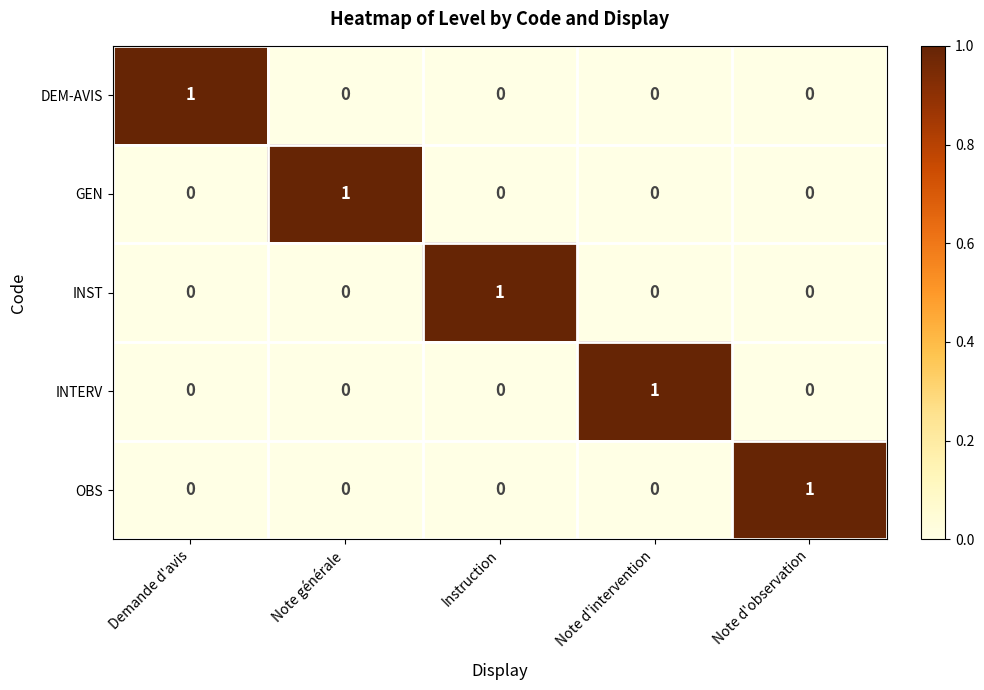

True or false: INTERV has a value of 0 at Demande d'avis.

True